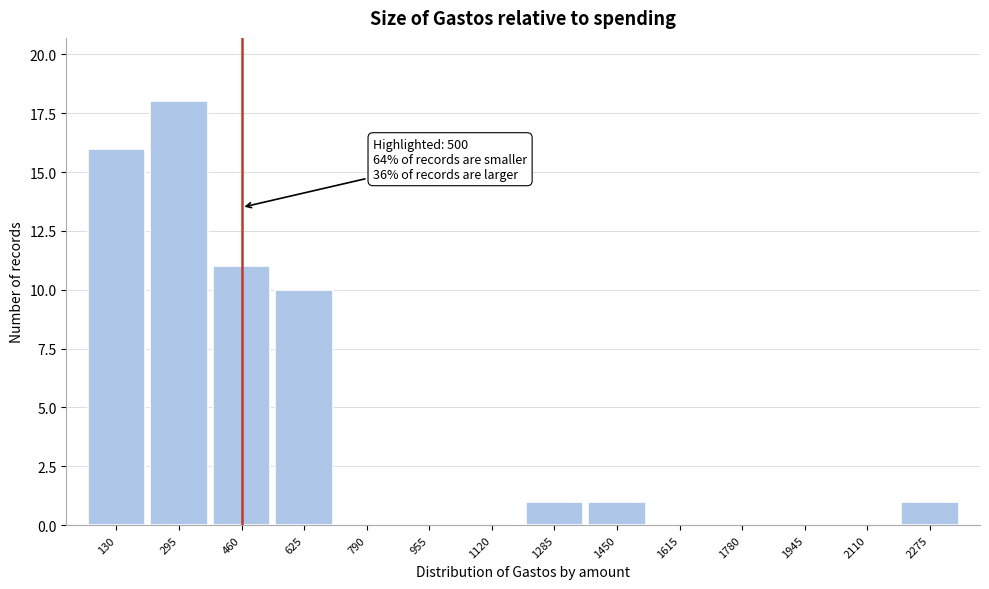

Reading left to right, transcribe all the data shown in this chart.

130=16	295=18	460=11	625=10	790=0	955=0	1120=0	1285=1	1450=1	1615=0	1780=0	1945=0	2110=0	2275=1